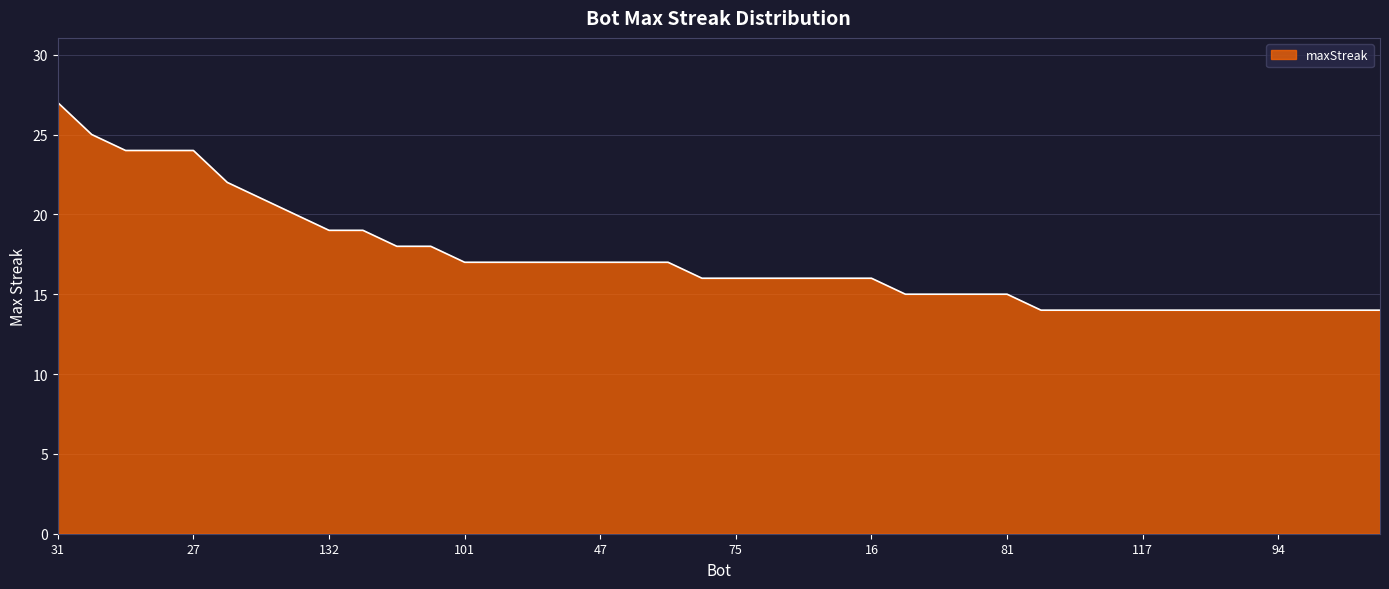

What is the smallest value displayed?

14